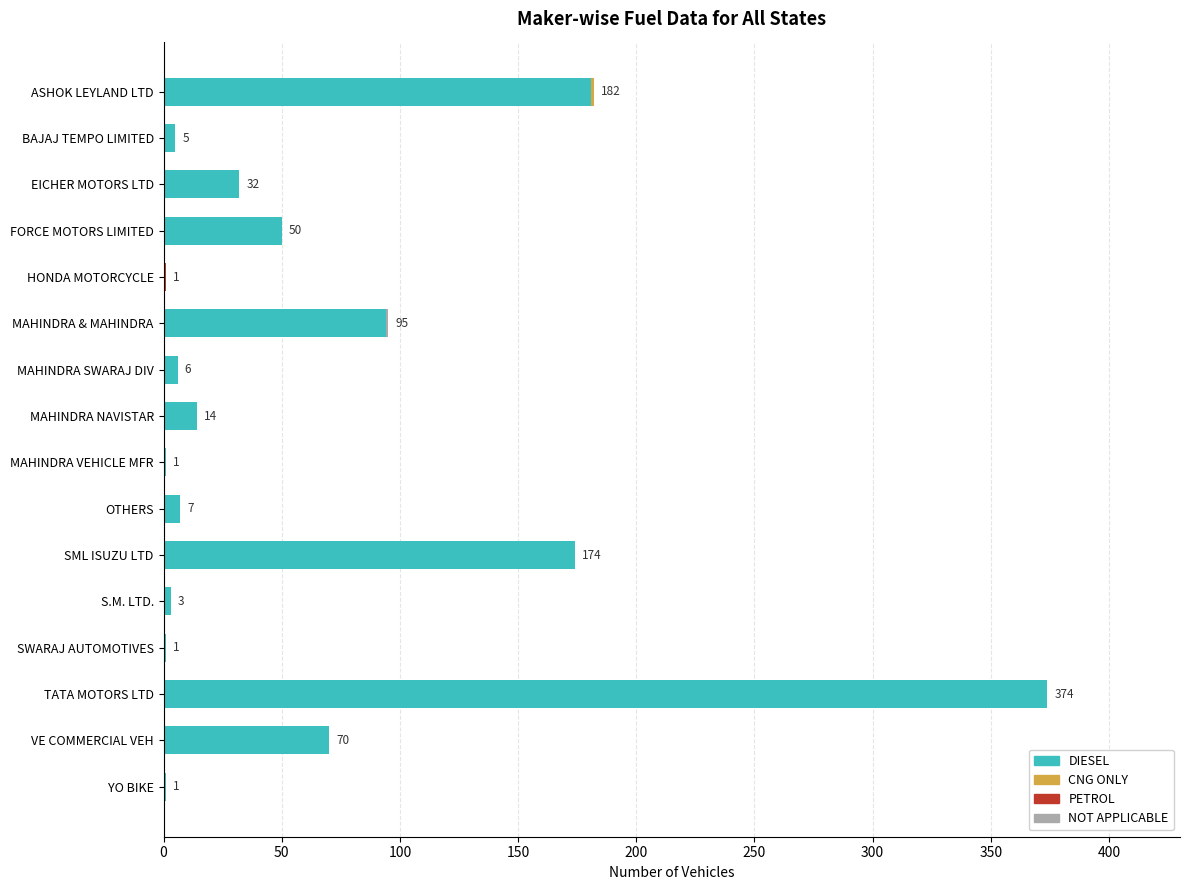

What is the highest value of the DIESEL series?

374